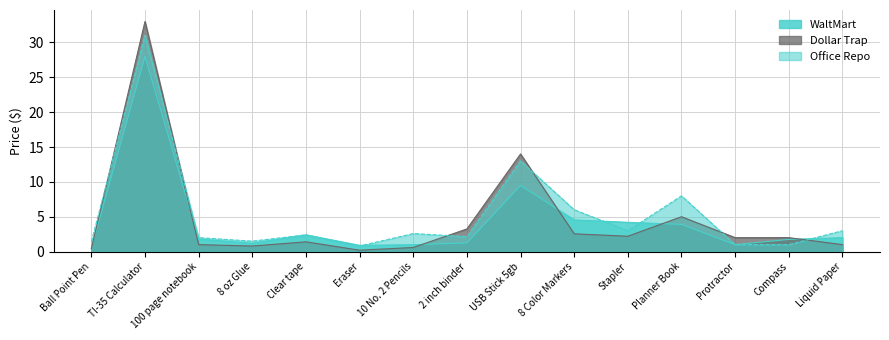

In Office Repo, how many points are lower than both neighbors (excluding endpoints)?

4